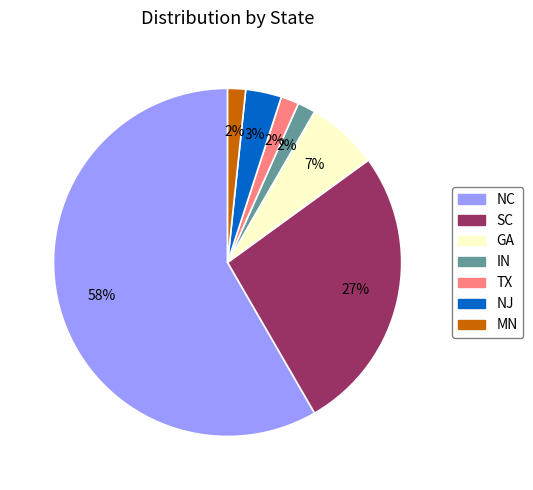

Which category has the biggest portion of the pie?

NC